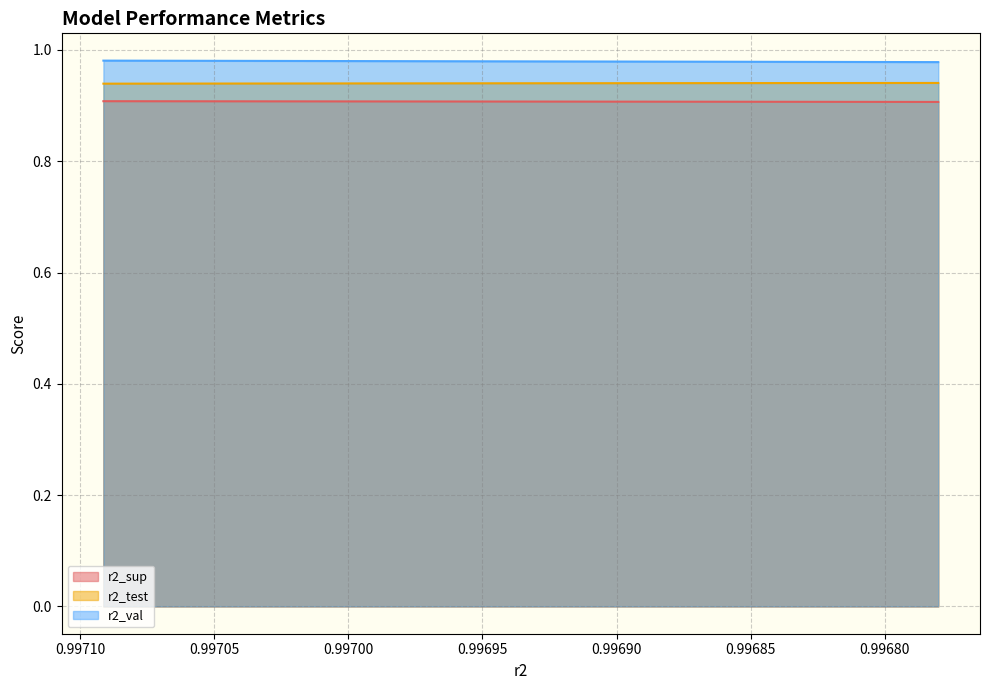

Reading left to right, what are all the values shown in this chart?

r2_sup: model_2_30_0=0.9	model_2_30_1=0.9	model_2_30_2=0.9	model_2_30_3=0.9	model_2_30_4=0.9	model_2_30_5=0.9	model_2_30_6=0.9	model_2_30_7=0.9	model_2_30_8=0.9	model_2_30_9=0.9
r2_test: model_2_30_0=0.9	model_2_30_1=0.9	model_2_30_2=0.9	model_2_30_3=0.9	model_2_30_4=0.9	model_2_30_5=0.9	model_2_30_6=0.9	model_2_30_7=0.9	model_2_30_8=0.9	model_2_30_9=0.9
r2_val: model_2_30_0=1.0	model_2_30_1=1.0	model_2_30_2=1.0	model_2_30_3=1.0	model_2_30_4=1.0	model_2_30_5=1.0	model_2_30_6=1.0	model_2_30_7=1.0	model_2_30_8=1.0	model_2_30_9=1.0